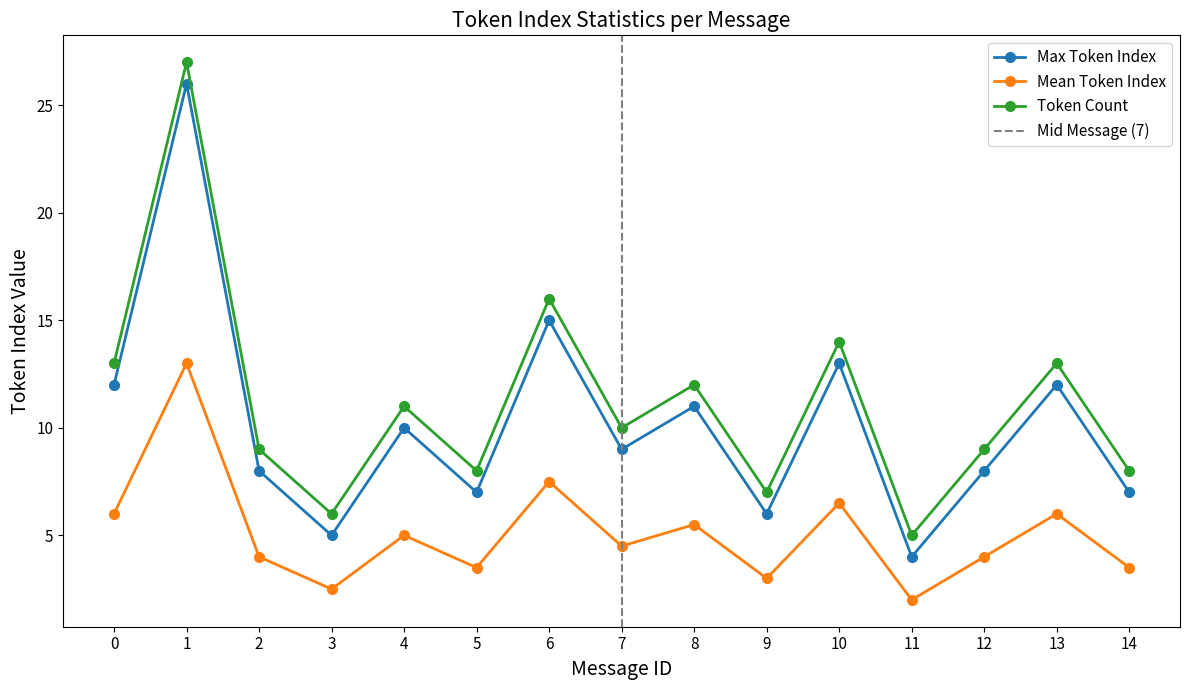

At which category is the sum across all series the highest?

1